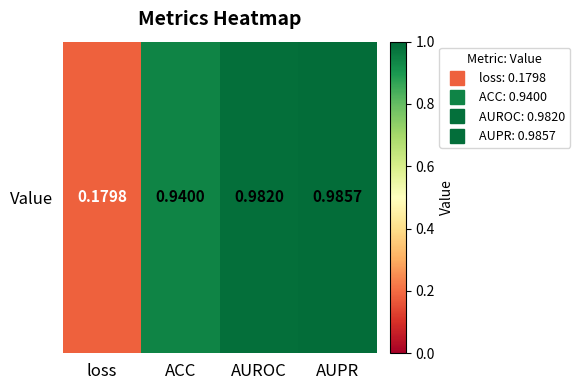

Count the number of data series in this chart.

1